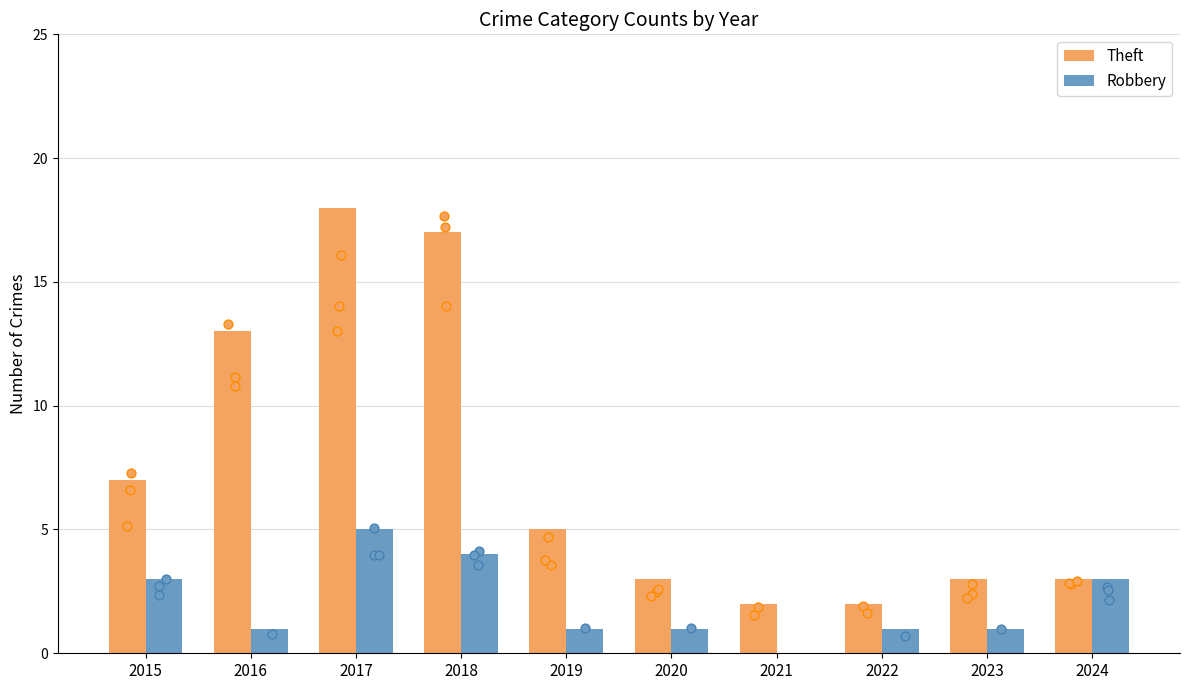

Which series reaches the minimum Y coordinate?

Robbery